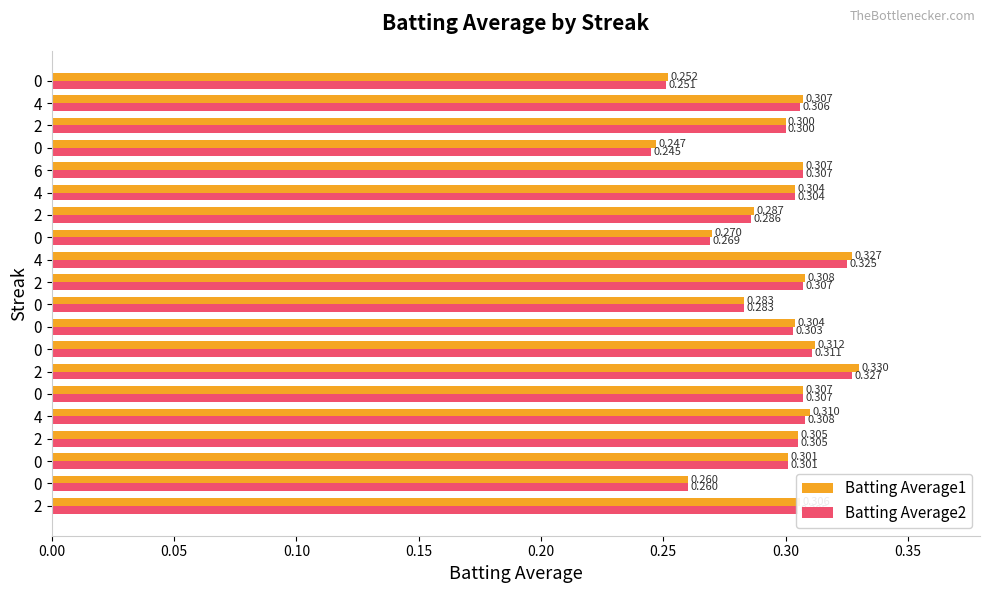

What are all the series names shown in the legend?

Batting Average1, Batting Average2